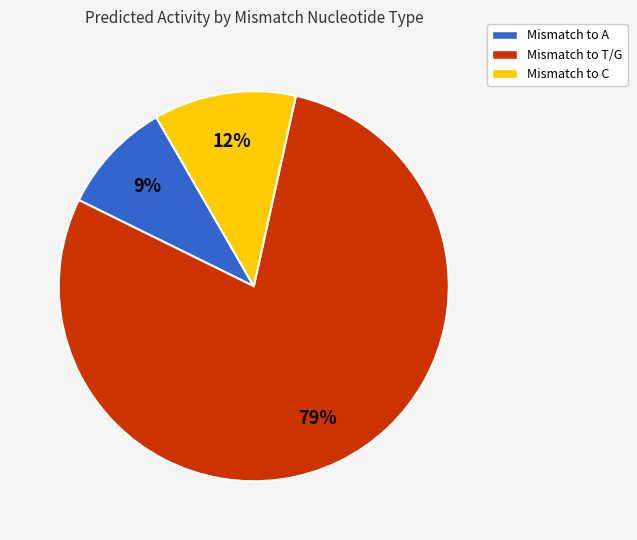

What is the smallest slice in the pie chart?

Mismatch to A